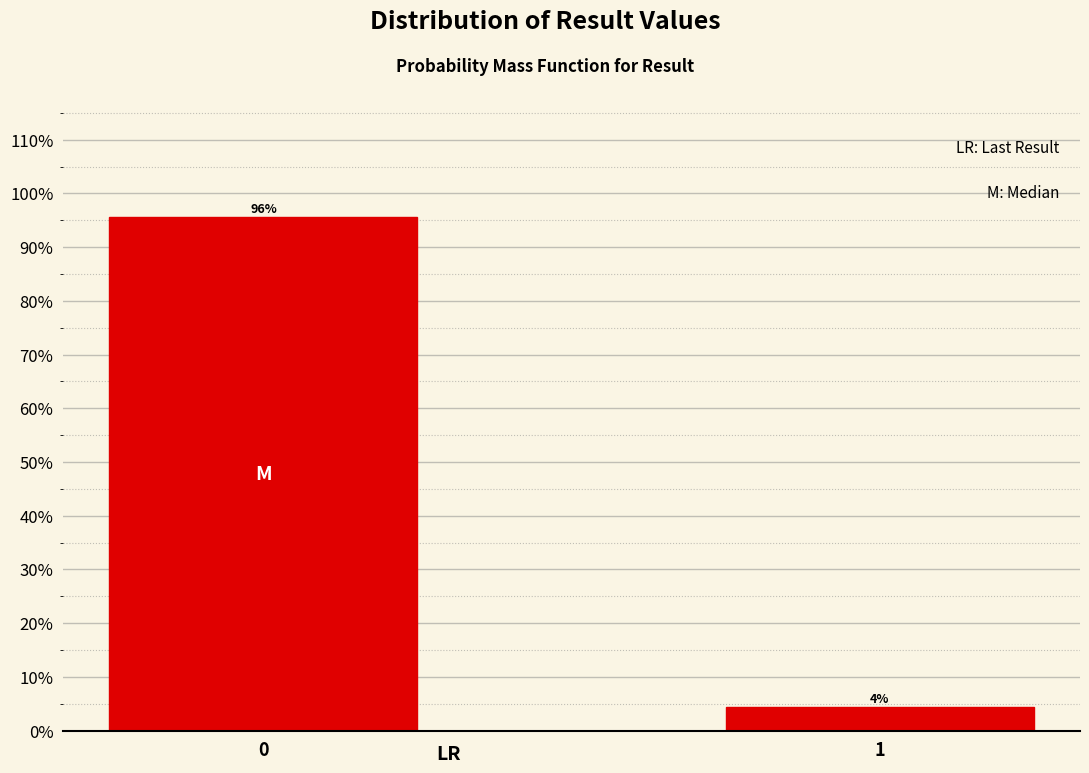

Rank the categories by value from highest to lowest.

0, 1